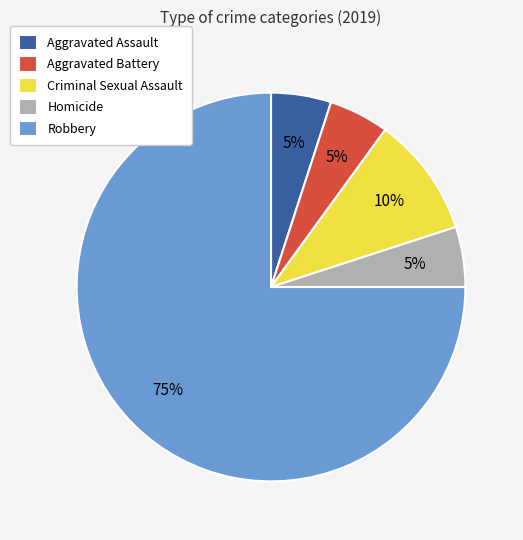

To the nearest percent, what is the difference between the largest and smallest slice percentages?

70%